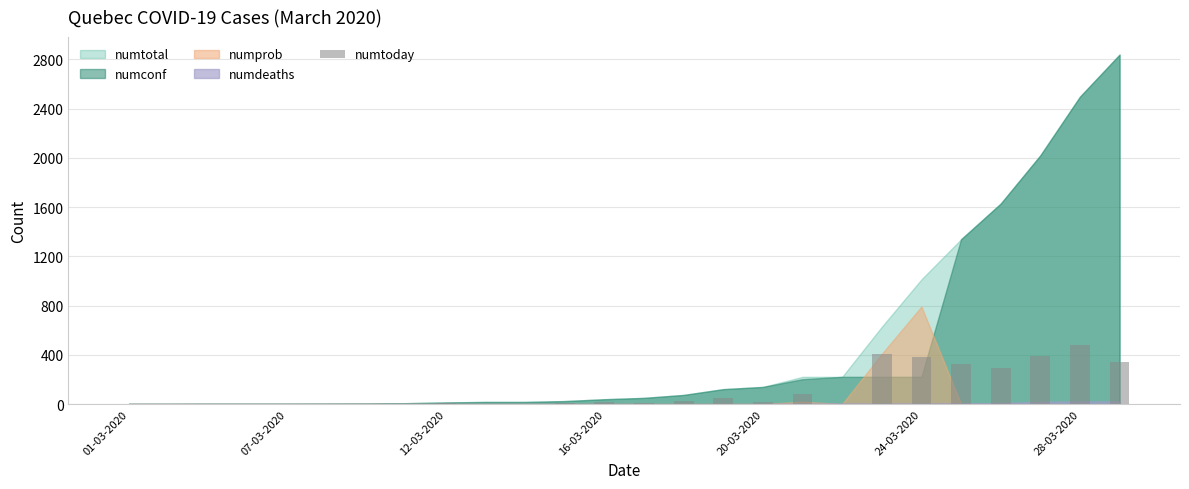

Count the number of data series in this chart.

1